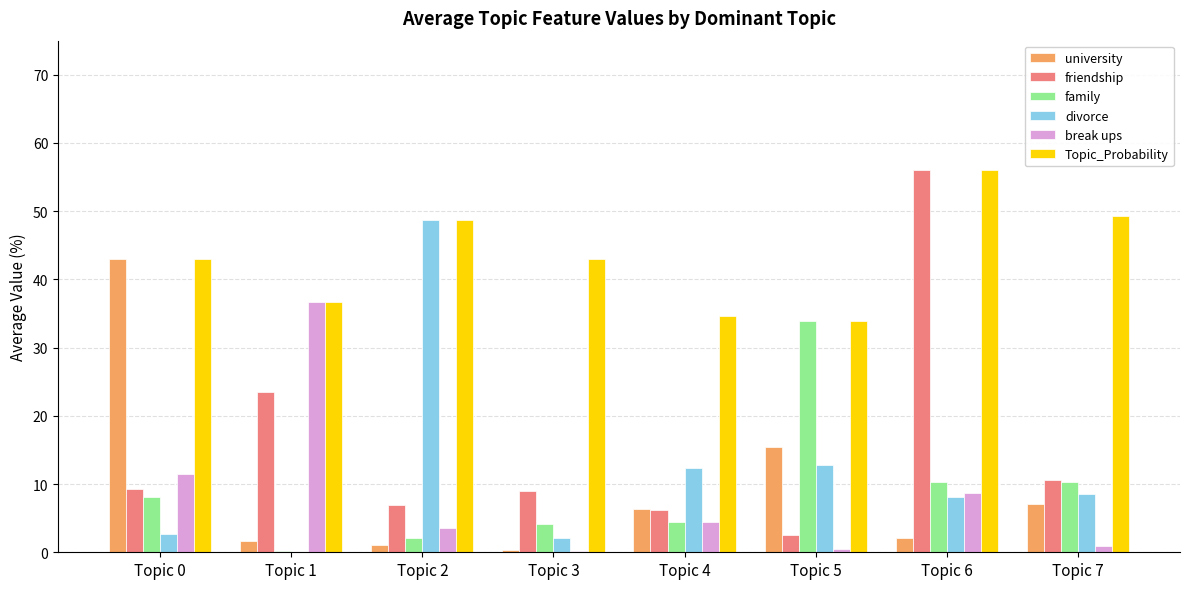

How many groups of bars are there?

8